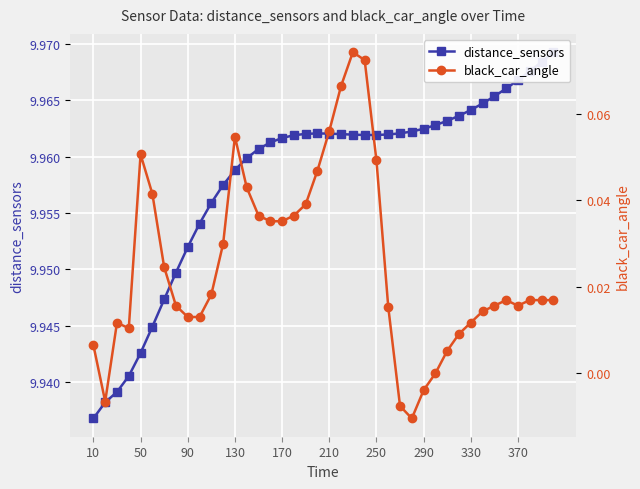

Rank the series by their maximum value, from lowest to highest.

black_car_angle, distance_sensors